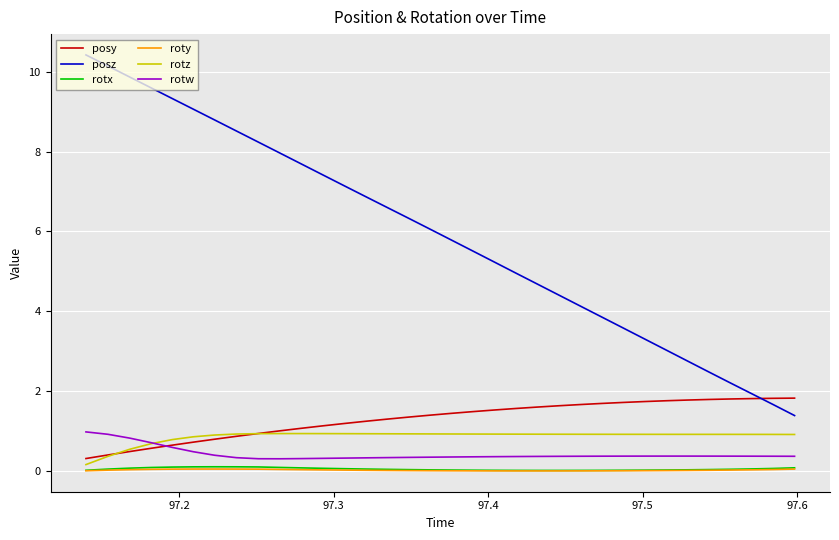

At how many categories does at least one series exceed 7?

13